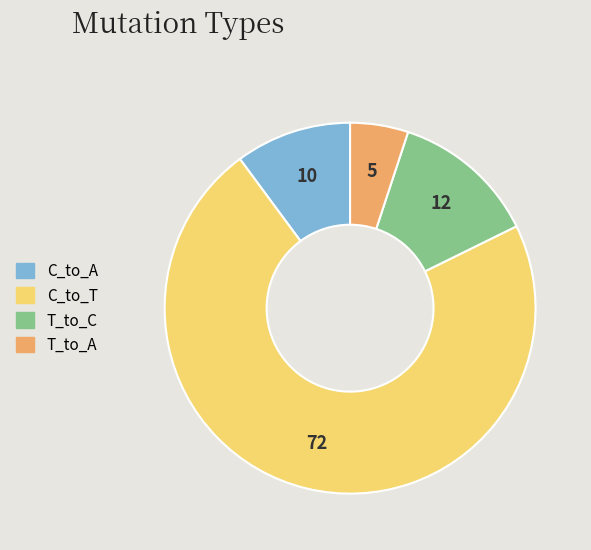

What is the smallest slice in the pie chart?

T_to_A